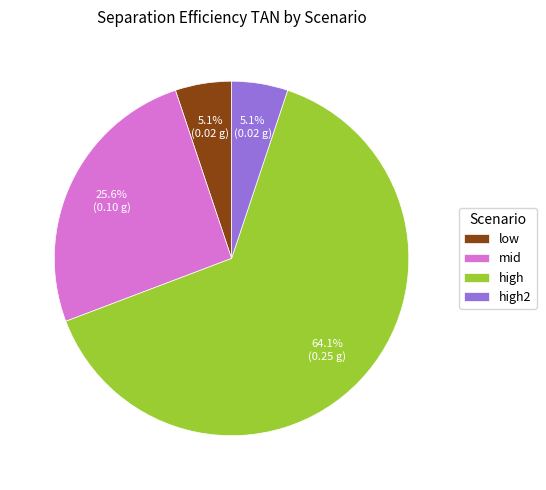

How many slices are in this pie chart?

4